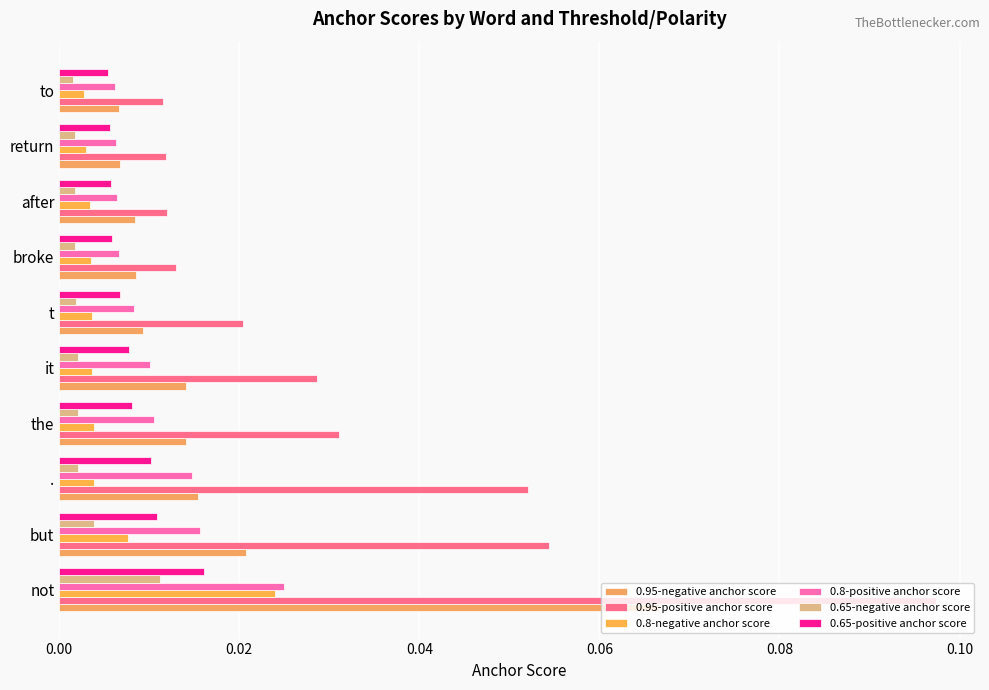

What is the maximum value shown in the chart?

0.1